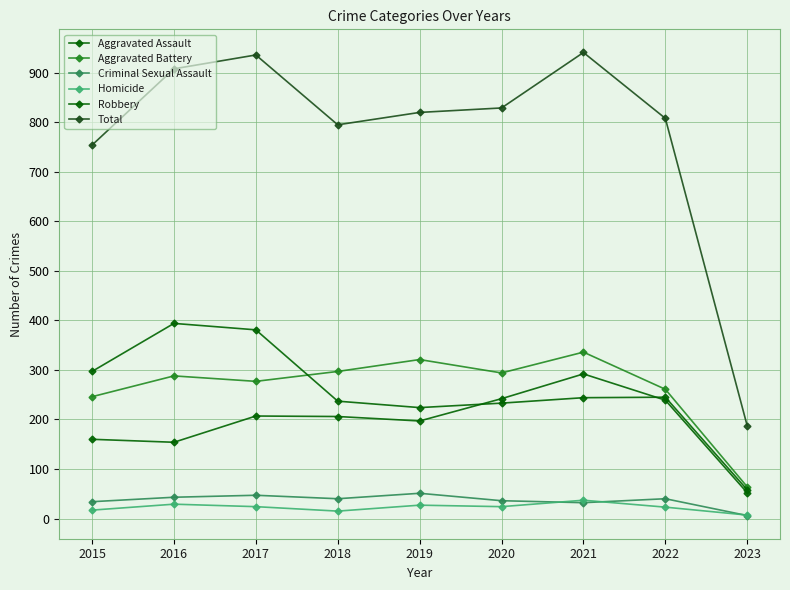

At which category is the sum across all series the highest?

2021